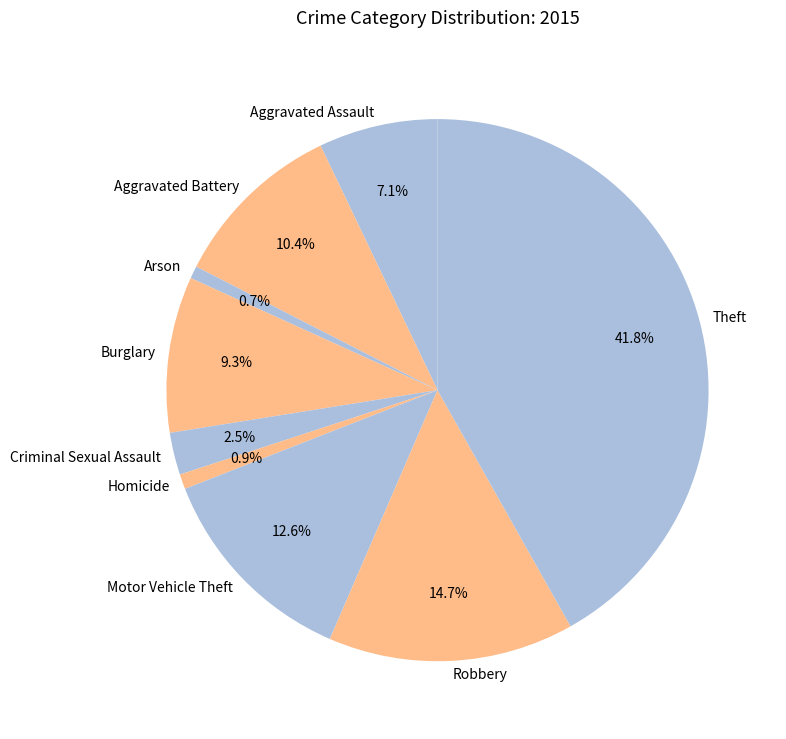

The Robbery slice represents 15% of the pie. True or false?

True